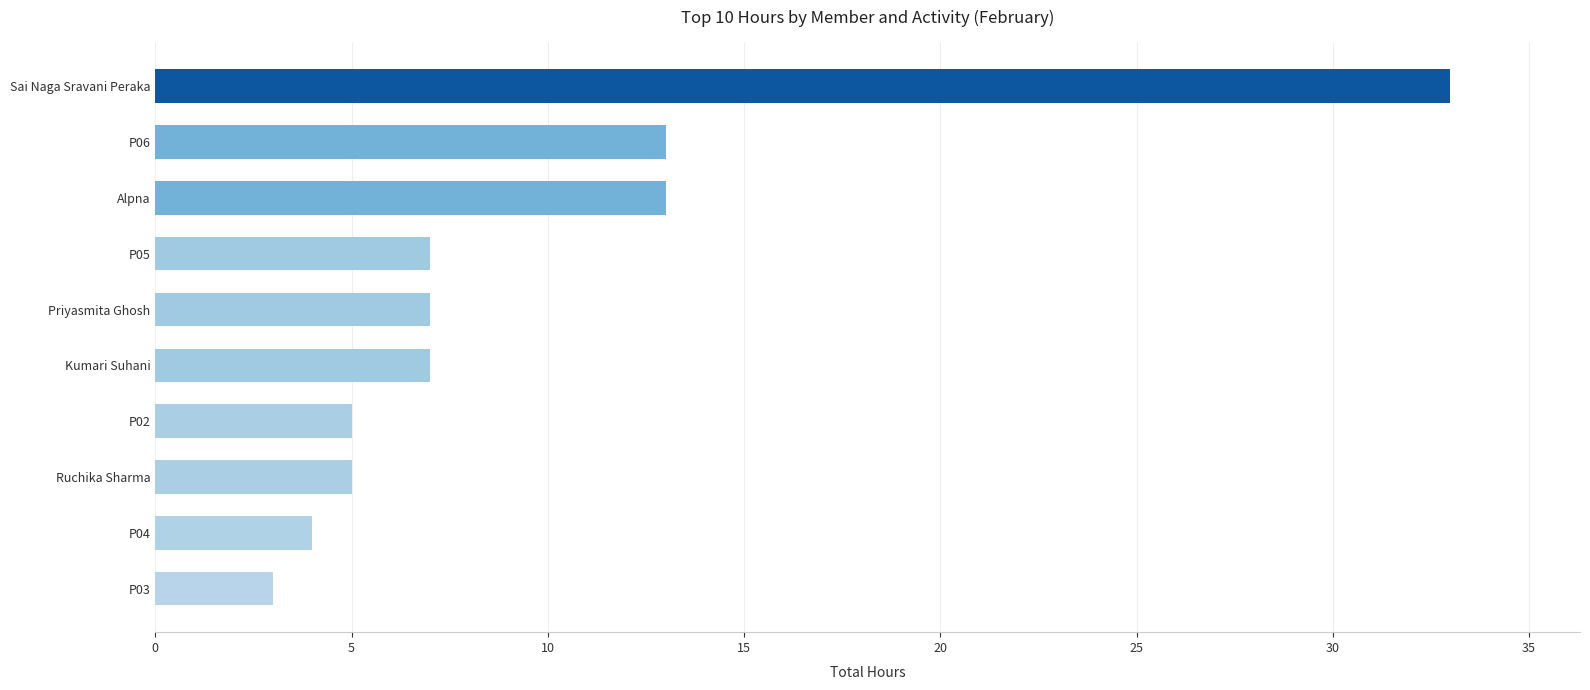

The value at P02 is 5. True or false?

True